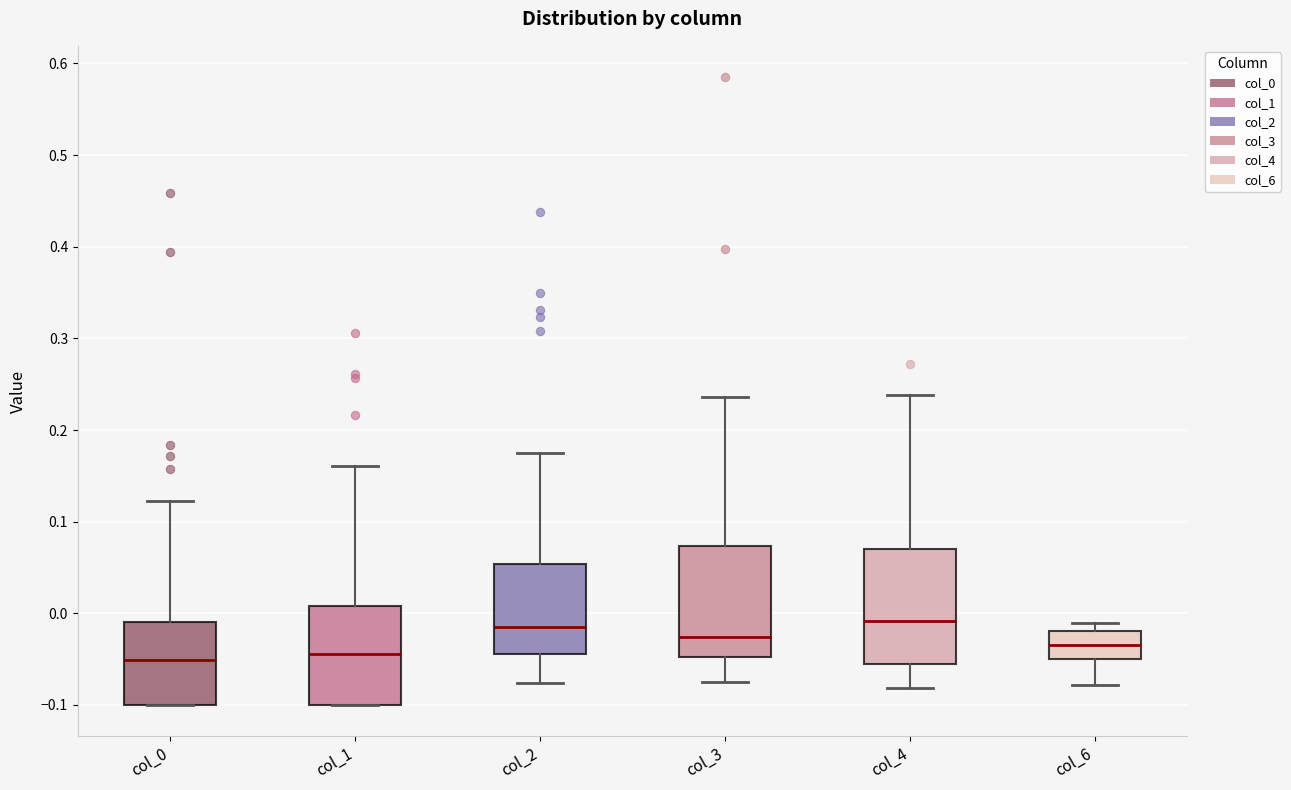

Reading left to right, read every box against the y-axis: the position of its median line, the range the box covers, and the ends of its whiskers. The values are not printed on the chart, so give them approximately, as read against the axis.

col_0: median -0.05, box -0.10 to -0.01, whiskers -0.10 to 0.12
col_1: median -0.04, box -0.10 to 0.01, whiskers -0.10 to 0.16
col_2: median -0.02, box -0.04 to 0.05, whiskers -0.08 to 0.18
col_3: median -0.03, box -0.05 to 0.07, whiskers -0.08 to 0.24
col_4: median -0.01, box -0.05 to 0.07, whiskers -0.08 to 0.24
col_6: median -0.03, box -0.05 to -0.02, whiskers -0.08 to -0.01